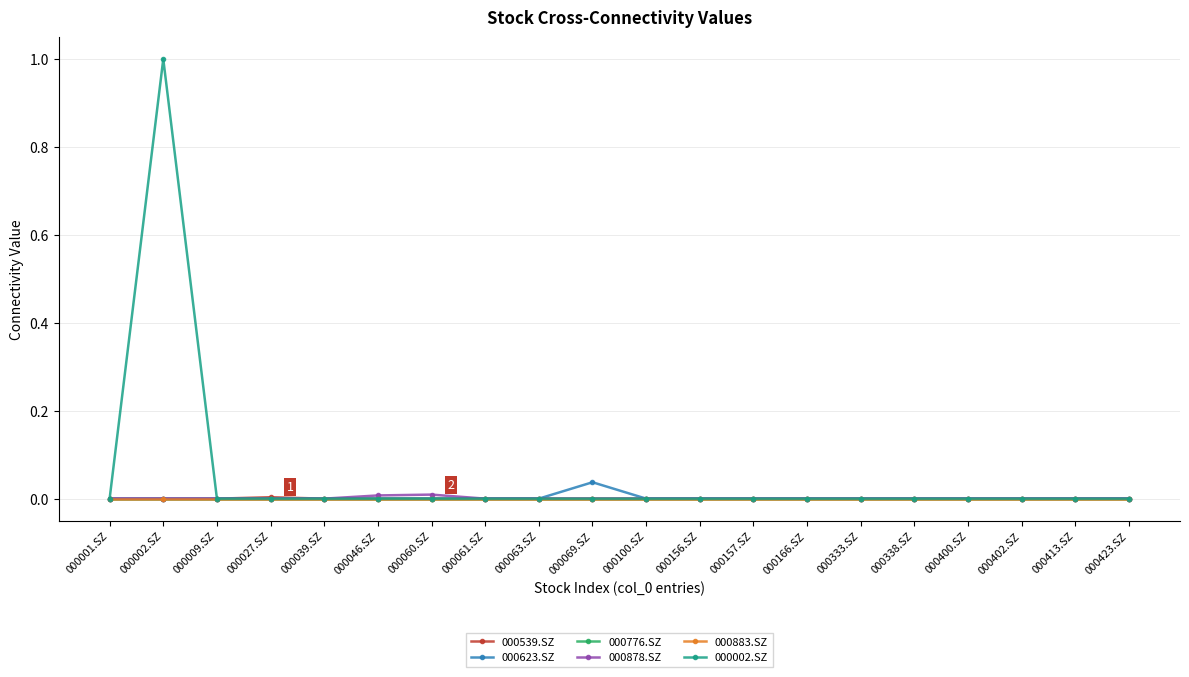

Reading left to right, transcribe all the data shown in this chart.

000539.SZ: 000001.SZ=0.0	000002.SZ=0.0	000009.SZ=0.0	000027.SZ=0.0	000039.SZ=0.0	000046.SZ=0.0	000060.SZ=0.0	000061.SZ=0.0	000063.SZ=0.0	000069.SZ=0.0	000100.SZ=0.0	000156.SZ=0.0	000157.SZ=0.0	000166.SZ=0.0	000333.SZ=0.0	000338.SZ=0.0	000400.SZ=0.0	000402.SZ=0.0	000413.SZ=0.0	000423.SZ=0.0
000623.SZ: 000001.SZ=0.0	000002.SZ=0.0	000009.SZ=0.0	000027.SZ=0.0	000039.SZ=0.0	000046.SZ=0.0	000060.SZ=0.0	000061.SZ=0.0	000063.SZ=0.0	000069.SZ=0.0	000100.SZ=0.0	000156.SZ=0.0	000157.SZ=0.0	000166.SZ=0.0	000333.SZ=0.0	000338.SZ=0.0	000400.SZ=0.0	000402.SZ=0.0	000413.SZ=0.0	000423.SZ=0.0
000776.SZ: 000001.SZ=0.0	000002.SZ=0.0	000009.SZ=0.0	000027.SZ=0.0	000039.SZ=0.0	000046.SZ=0.0	000060.SZ=0.0	000061.SZ=0.0	000063.SZ=0.0	000069.SZ=0.0	000100.SZ=0.0	000156.SZ=0.0	000157.SZ=0.0	000166.SZ=0.0	000333.SZ=0.0	000338.SZ=0.0	000400.SZ=0.0	000402.SZ=0.0	000413.SZ=0.0	000423.SZ=0.0
000878.SZ: 000001.SZ=0.0	000002.SZ=0.0	000009.SZ=0.0	000027.SZ=0.0	000039.SZ=0.0	000046.SZ=0.0	000060.SZ=0.0	000061.SZ=0.0	000063.SZ=0.0	000069.SZ=0.0	000100.SZ=0.0	000156.SZ=0.0	000157.SZ=0.0	000166.SZ=0.0	000333.SZ=0.0	000338.SZ=0.0	000400.SZ=0.0	000402.SZ=0.0	000413.SZ=0.0	000423.SZ=0.0
000883.SZ: 000001.SZ=0.0	000002.SZ=0.0	000009.SZ=0.0	000027.SZ=0.0	000039.SZ=0.0	000046.SZ=0.0	000060.SZ=0.0	000061.SZ=0.0	000063.SZ=0.0	000069.SZ=0.0	000100.SZ=0.0	000156.SZ=0.0	000157.SZ=0.0	000166.SZ=0.0	000333.SZ=0.0	000338.SZ=0.0	000400.SZ=0.0	000402.SZ=0.0	000413.SZ=0.0	000423.SZ=0.0
000002.SZ: 000001.SZ=0.0	000002.SZ=1.0	000009.SZ=0.0	000027.SZ=0.0	000039.SZ=0.0	000046.SZ=0.0	000060.SZ=0.0	000061.SZ=0.0	000063.SZ=0.0	000069.SZ=0.0	000100.SZ=0.0	000156.SZ=0.0	000157.SZ=0.0	000166.SZ=0.0	000333.SZ=0.0	000338.SZ=0.0	000400.SZ=0.0	000402.SZ=0.0	000413.SZ=0.0	000423.SZ=0.0